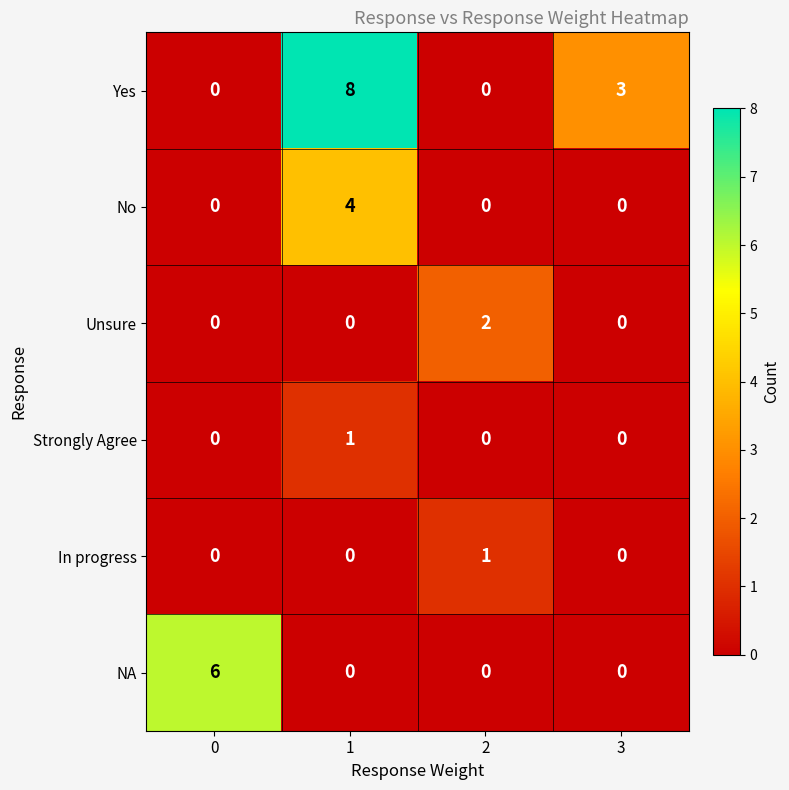

What is the sum of the Yes values at 1 and 3?

11